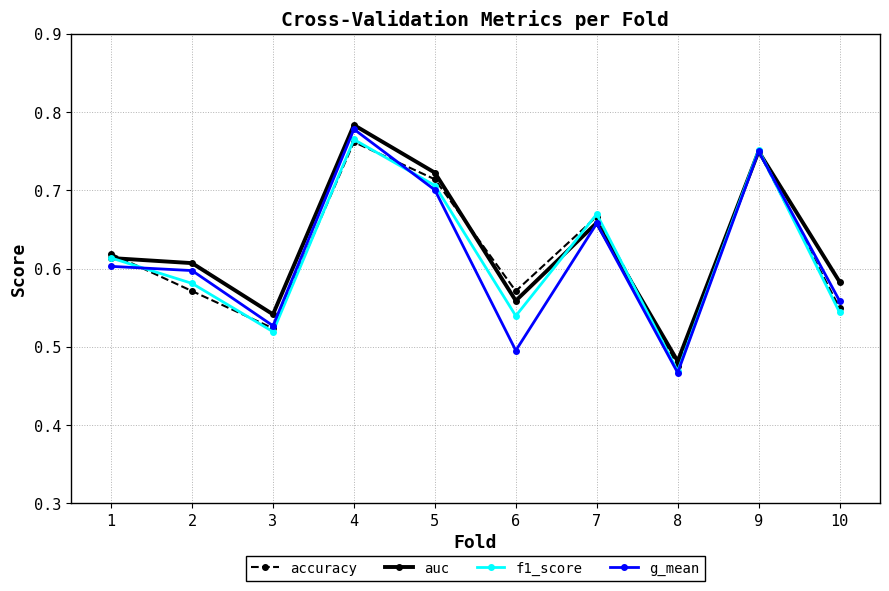

How many interior local valleys does the accuracy series have?

3